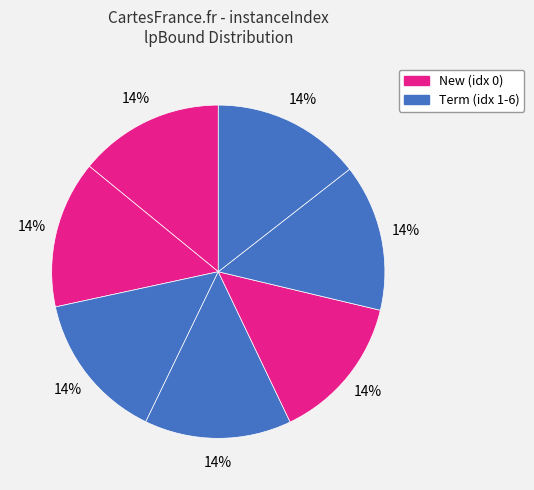

How many slices are in this pie chart?

7